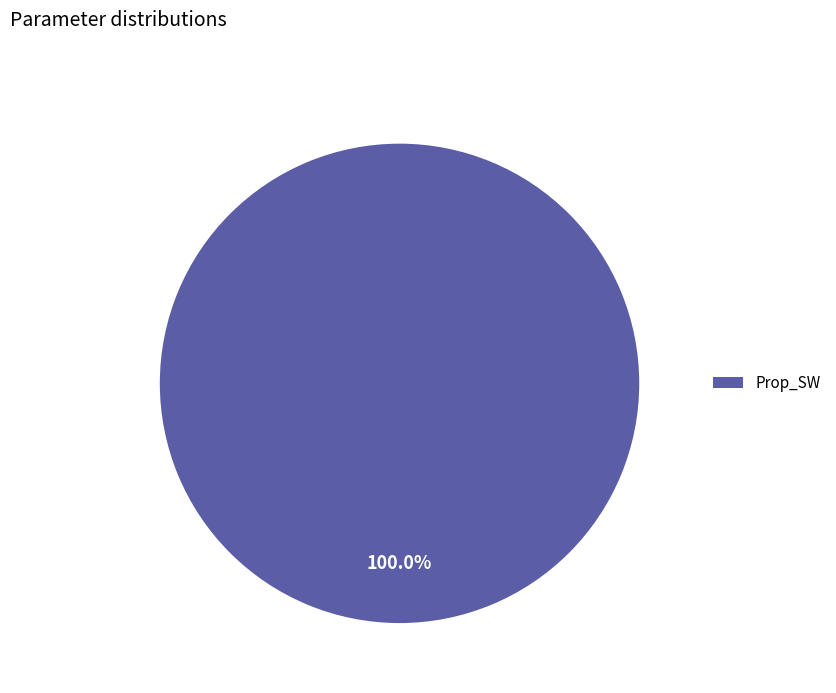

Which category accounts for the majority?

Prop_SW